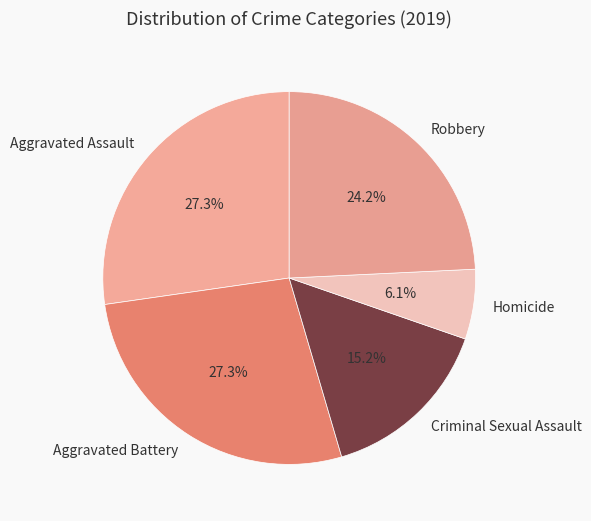

Do Robbery and Criminal Sexual Assault together represent more than half of the pie?

No